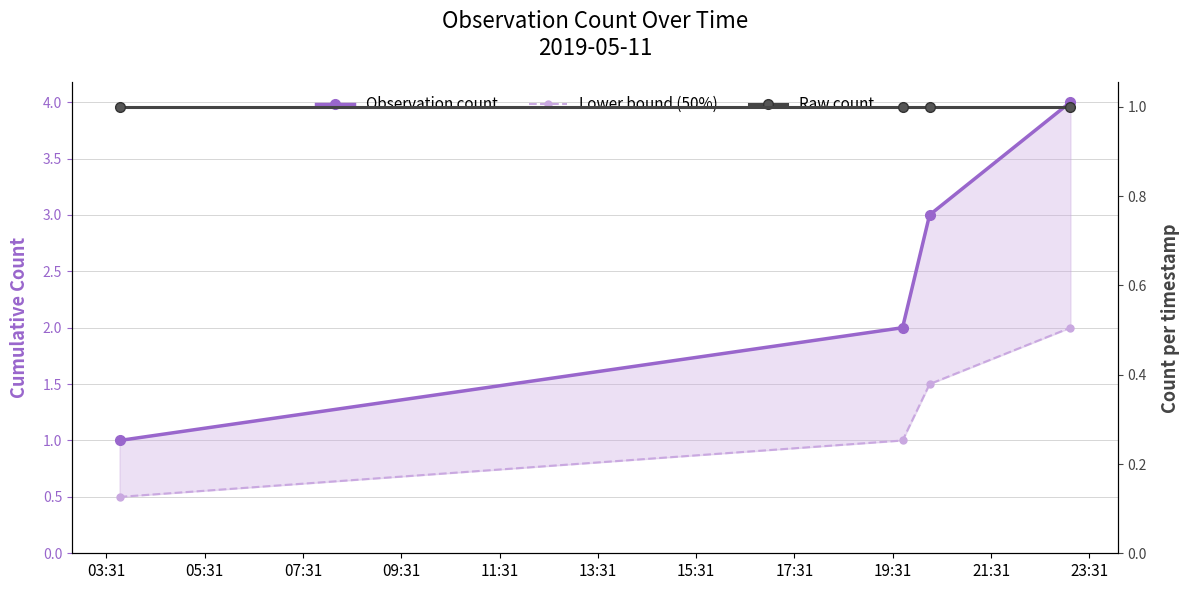

How many lines are shown in the chart?

3